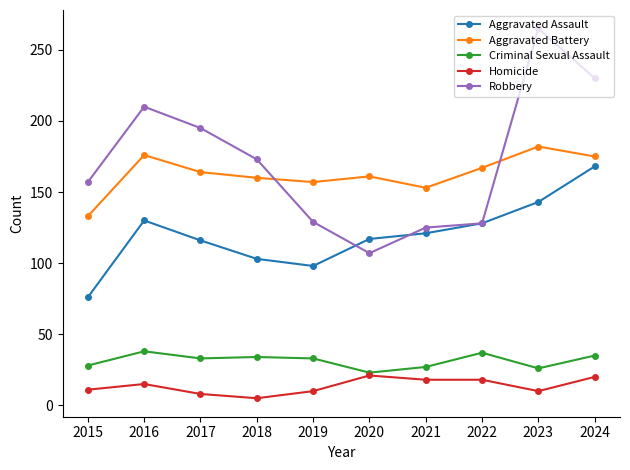

What is the average value of the Aggravated Battery series?

163